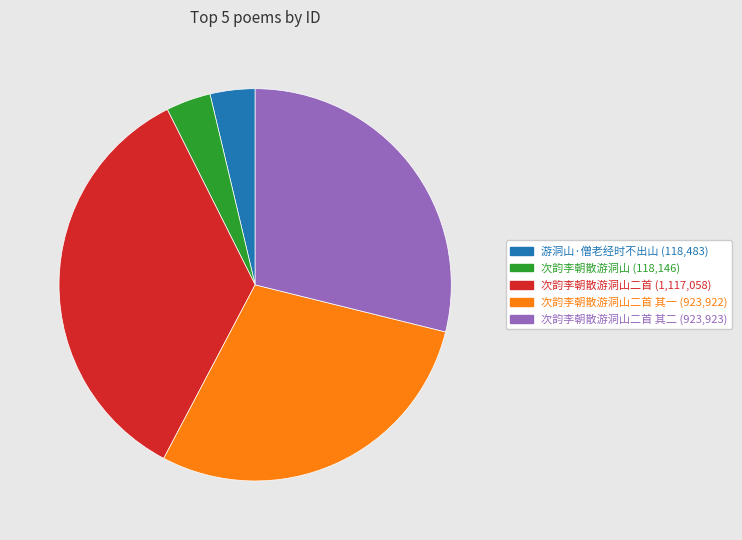

Is there a majority slice in this chart?

No